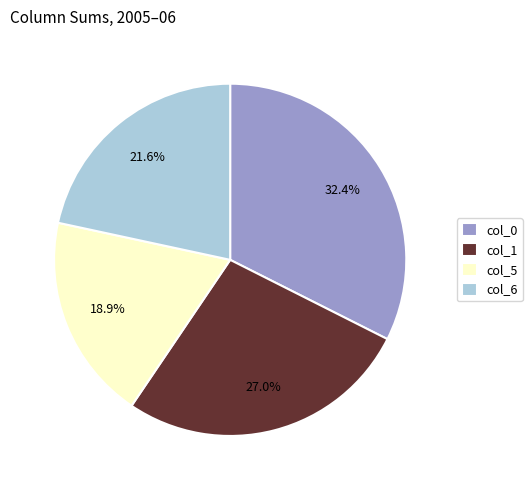

Which category has the biggest portion of the pie?

col_0